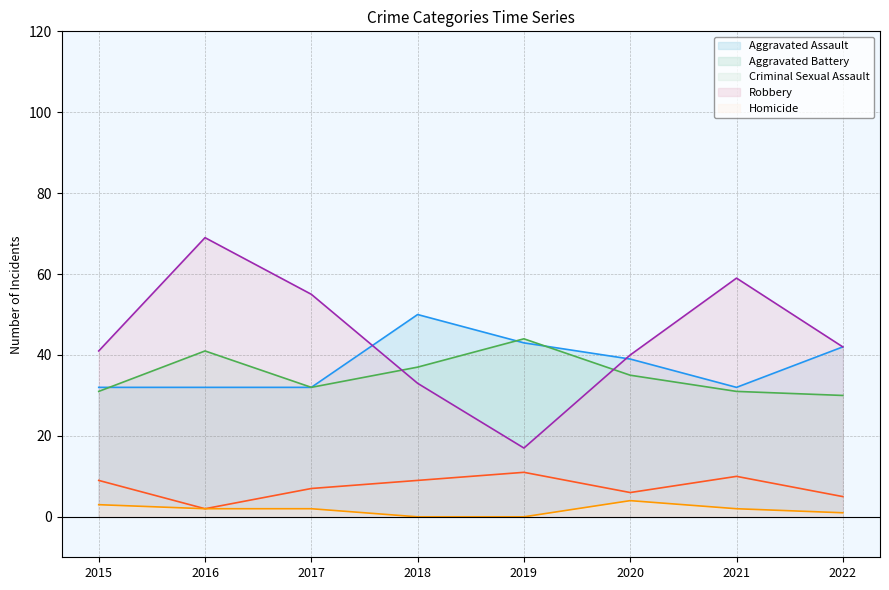

What is the lowest value of the Aggravated Battery series?

30